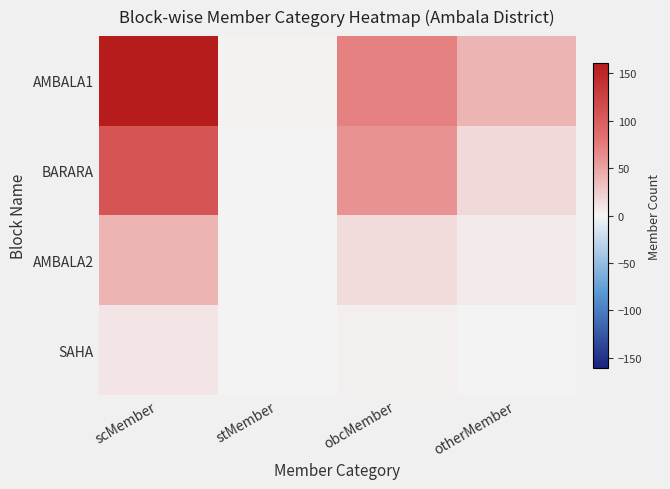

Reading left to right, list all the values displayed in this chart.

AMBALA1: scMember=161	stMember=2	obcMember=71	otherMember=40
BARARA: scMember=108	stMember=1	obcMember=61	otherMember=17
AMBALA2: scMember=40	stMember=0	obcMember=16	otherMember=6
SAHA: scMember=10	stMember=0	obcMember=3	otherMember=0